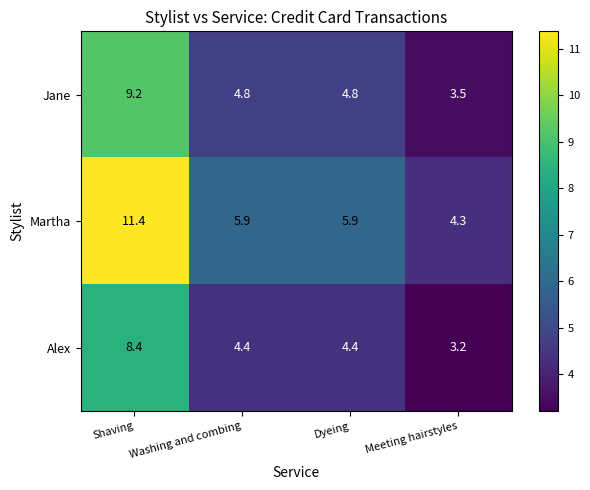

Reading left to right, what are all the values shown in this chart?

Jane: 9.2	4.8	4.8	3.5
Martha: 11.4	5.9	5.9	4.3
Alex: 8.4	4.4	4.4	3.2